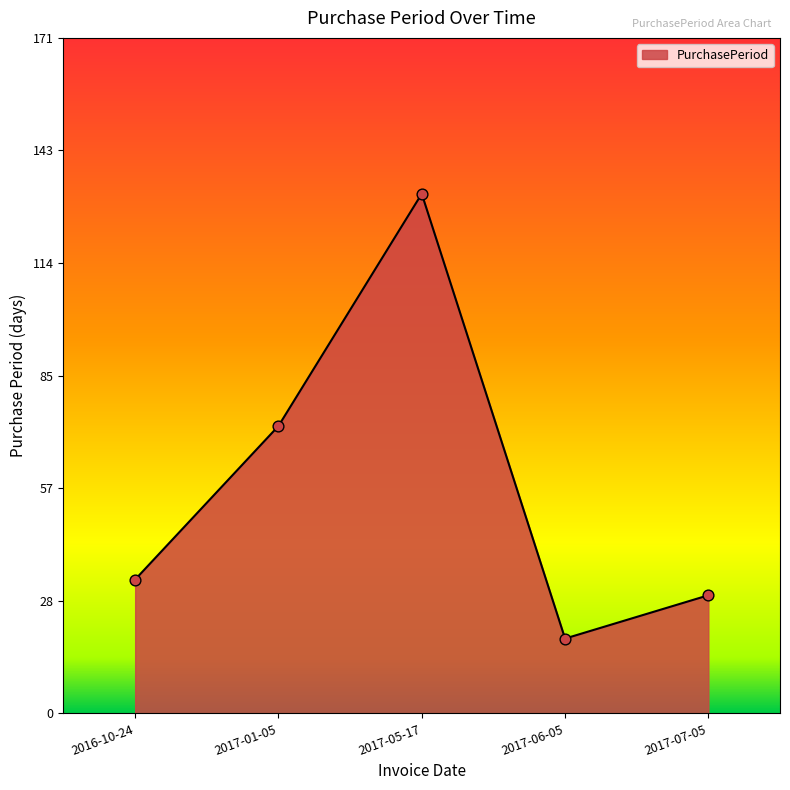

What is the change in value from 2017-05-17 to 2017-06-05?

-113